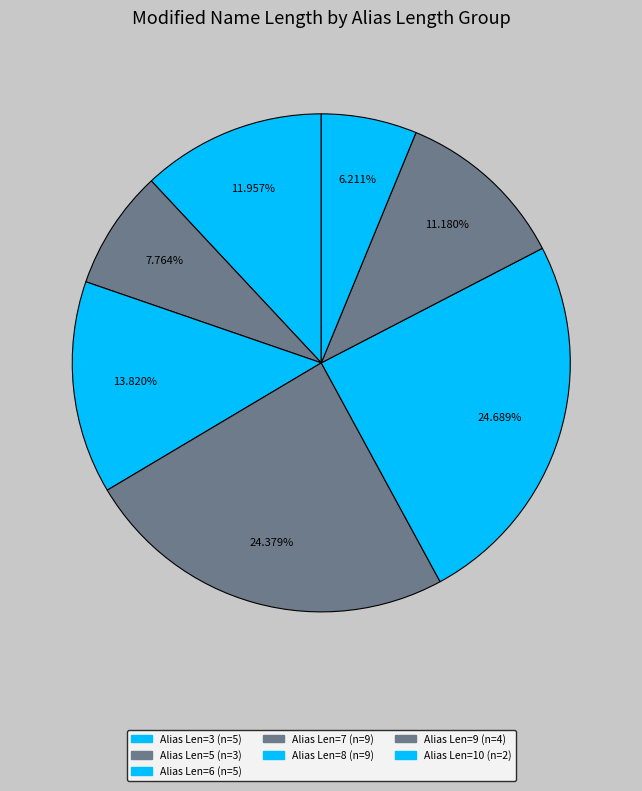

Is there a majority slice in this chart?

No